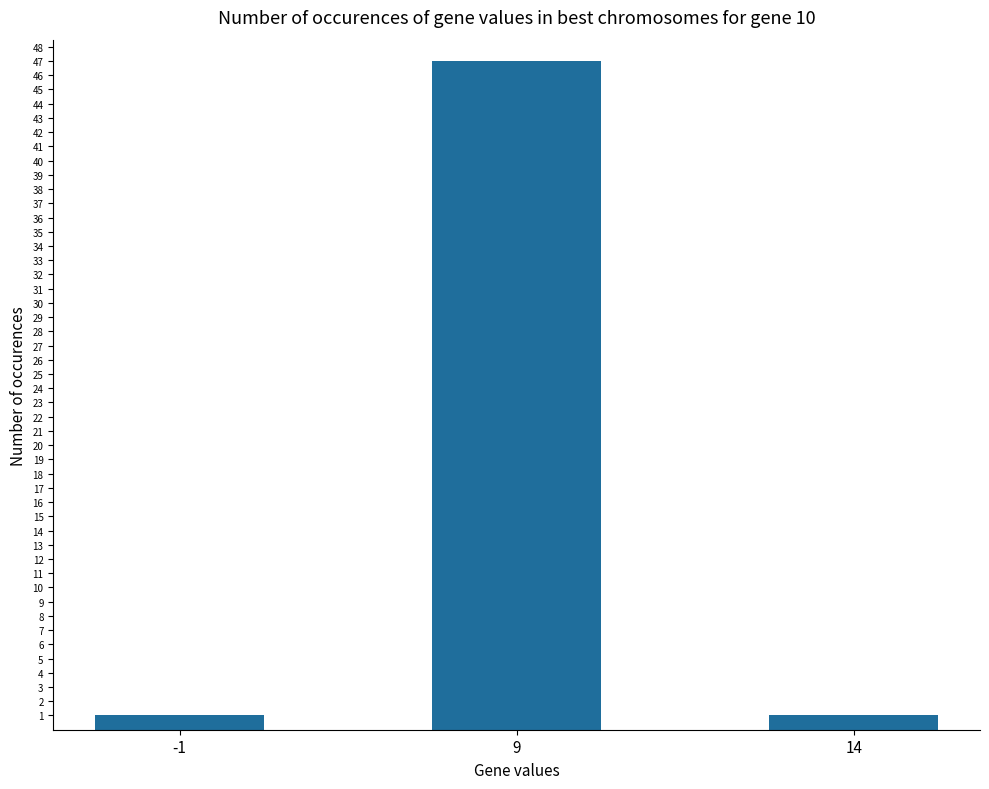

What is the value of the 2nd bar from the left?

47